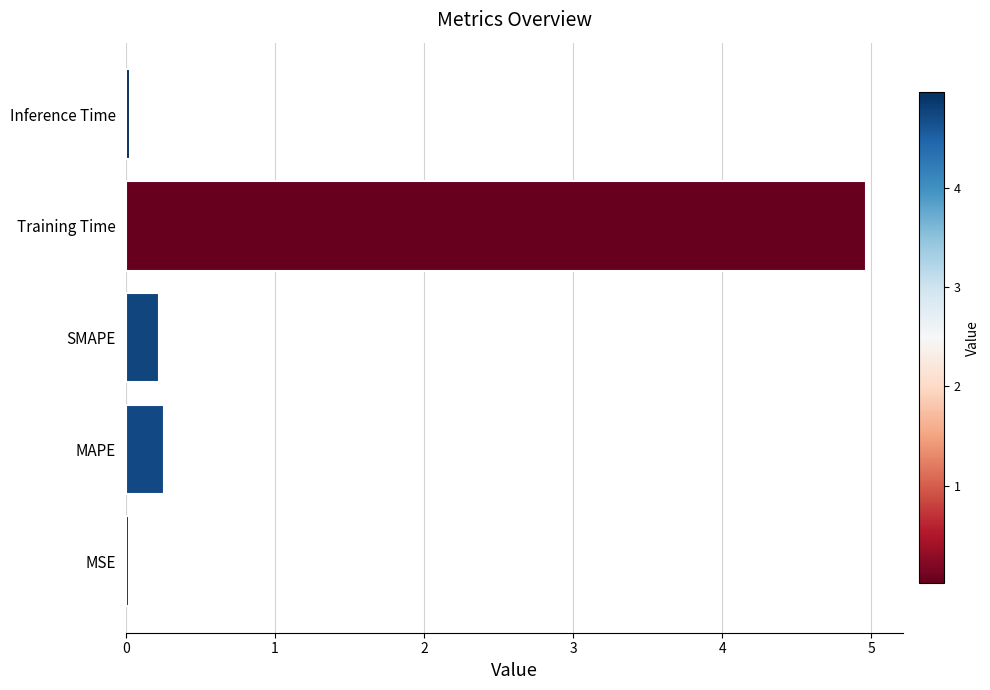

Read the value at Training Time.

5.0